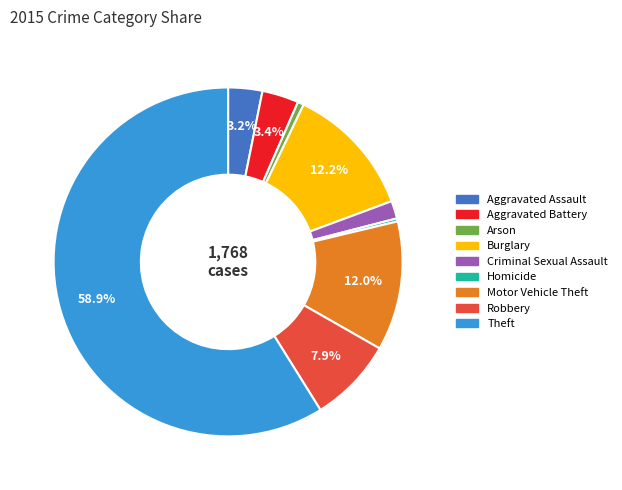

To the nearest percent, what is the difference between the largest and smallest slice percentages?

59%